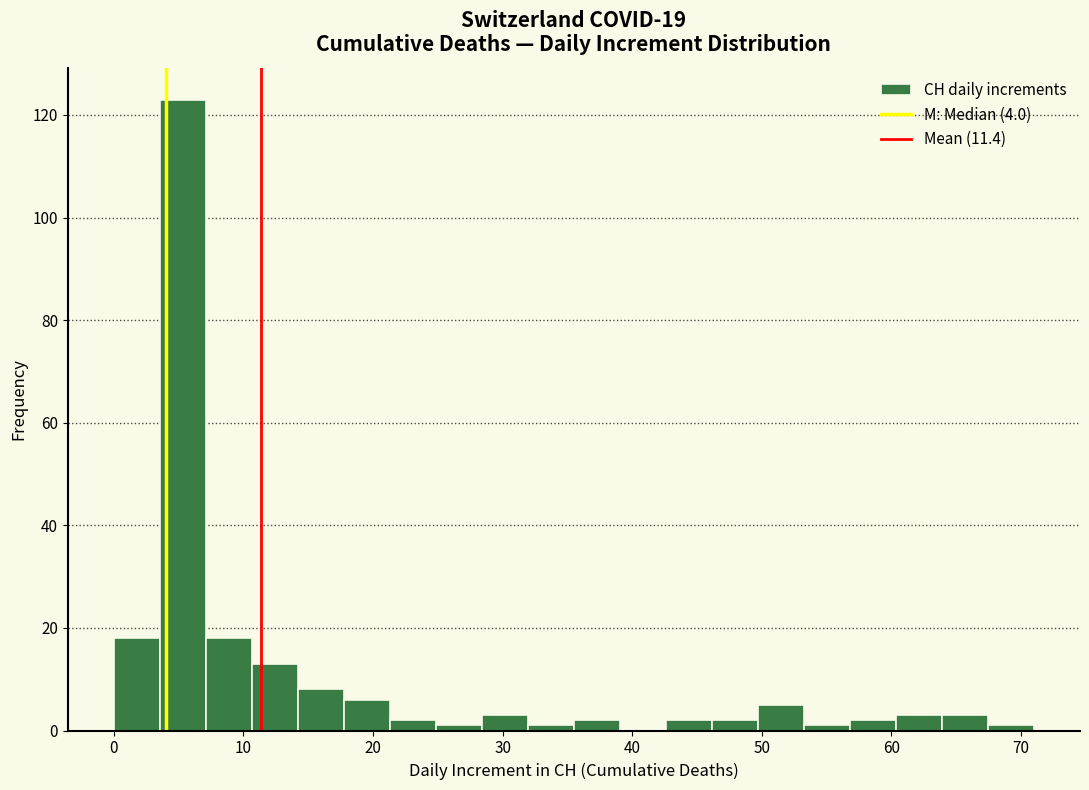

Read against the x-axis, roughly where is the centre of the tallest bar?

5